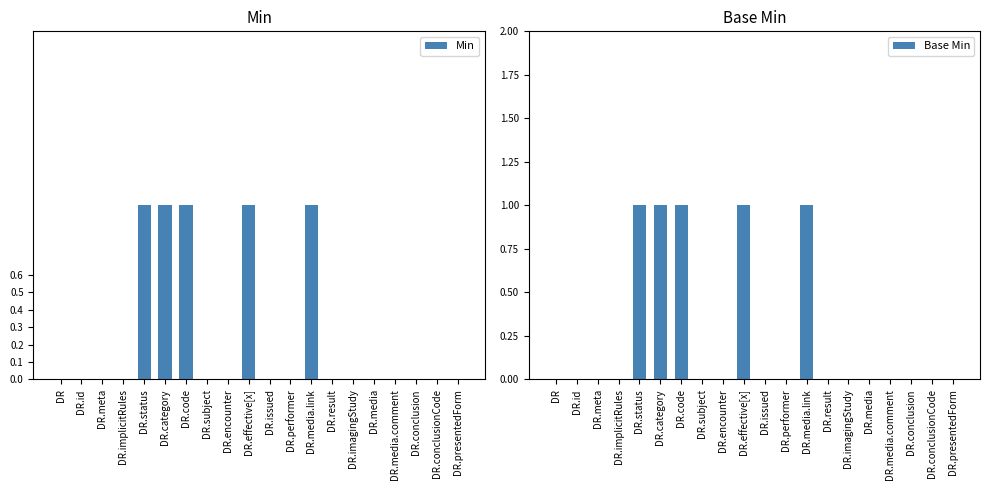

How many Min values are between 0 and 1?

20